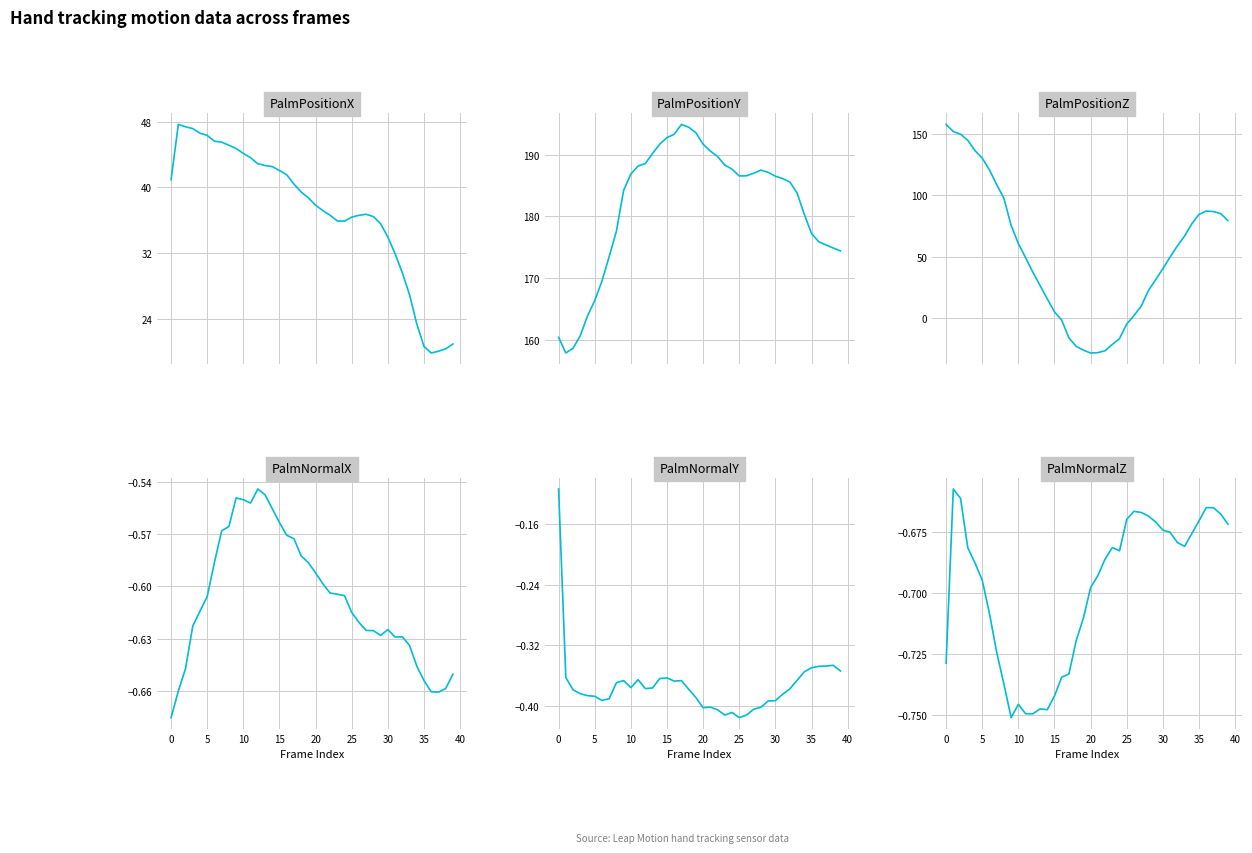

What is the lowest value of the PalmPositionY series?

157.9